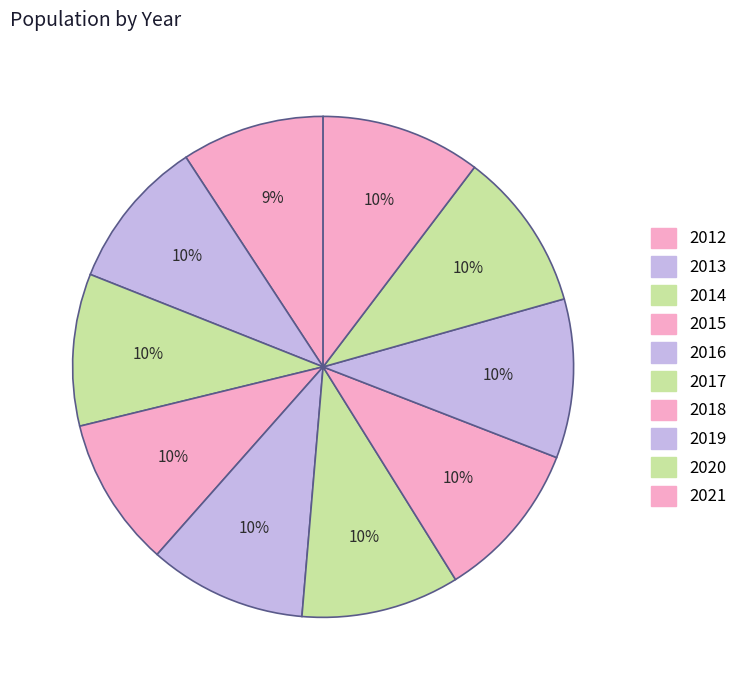

Count the number of slices in the pie.

10